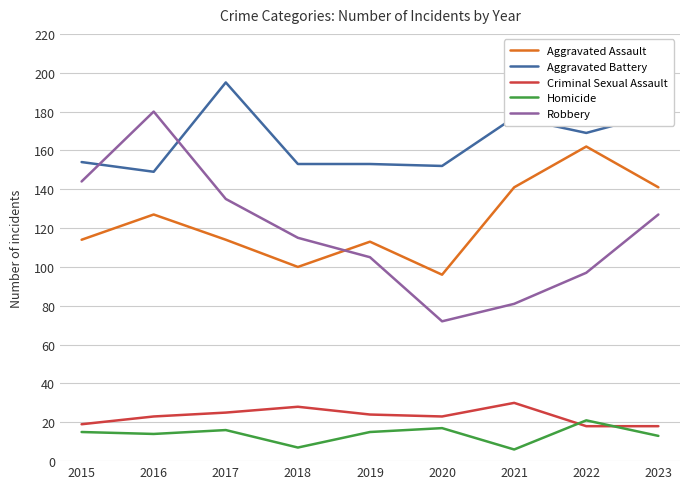

Does the chart display data point markers on the line(s)?

No